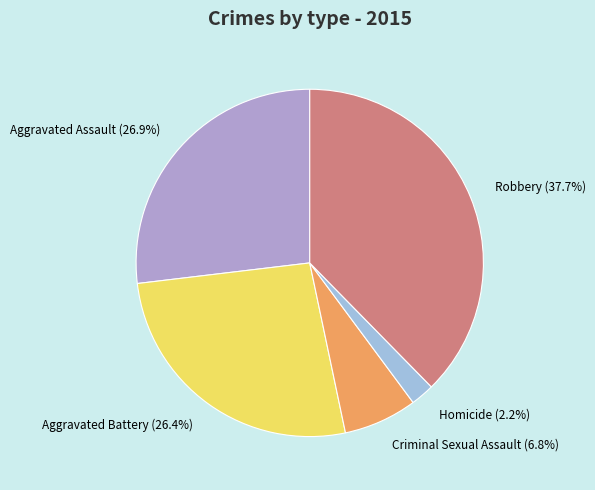

Does Criminal Sexual Assault represent more than half of the total?

No